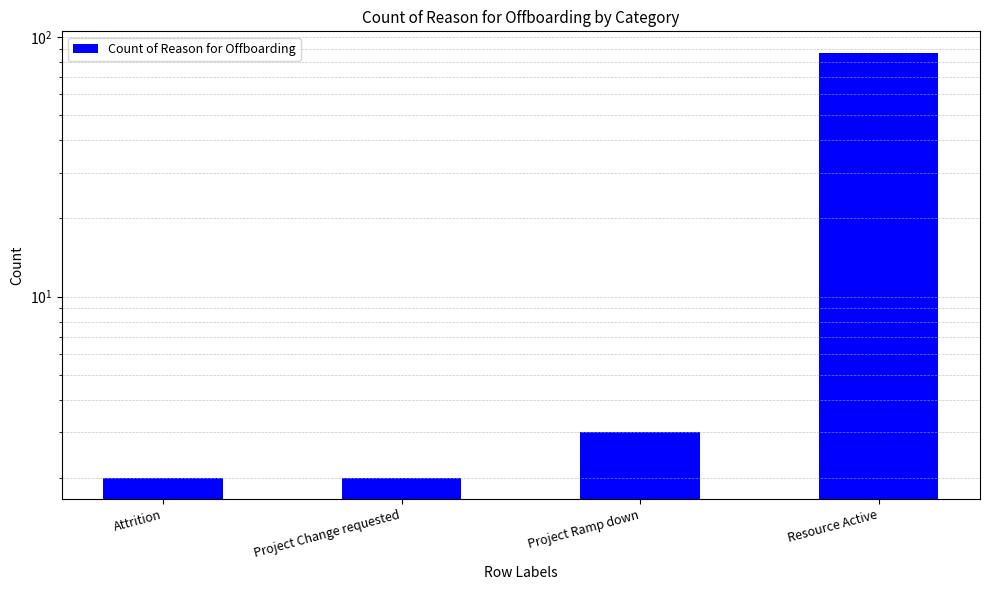

The chart shows a value of 5 at Project Ramp down. True or false?

False